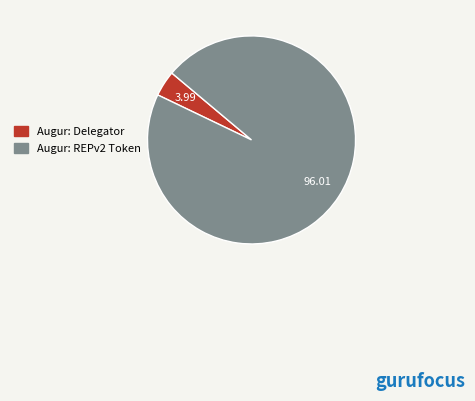

What is the smallest slice in the pie chart?

Augur: Delegator